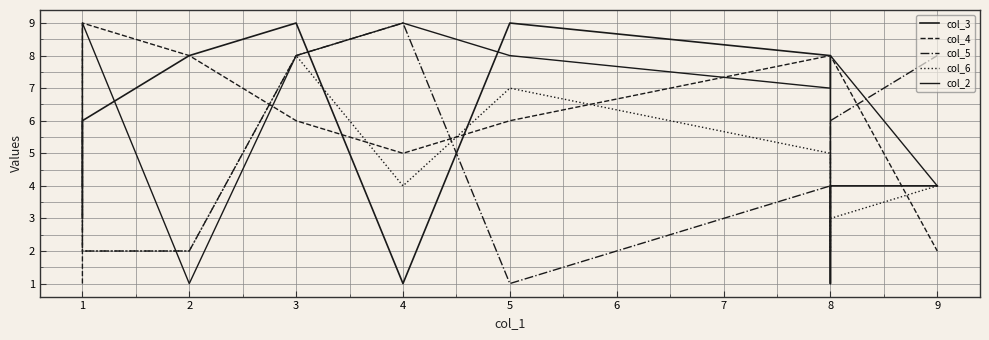

Which category has the highest value in the col_2 series?

1